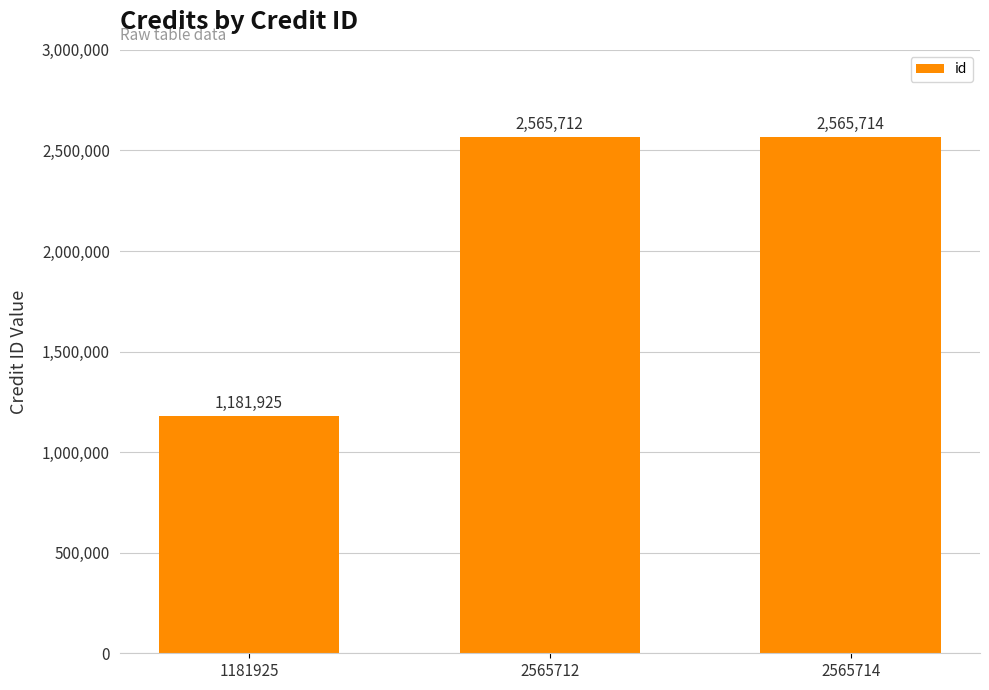

Reading left to right, what are all the values shown in this chart?

1181925	2565712	2565714